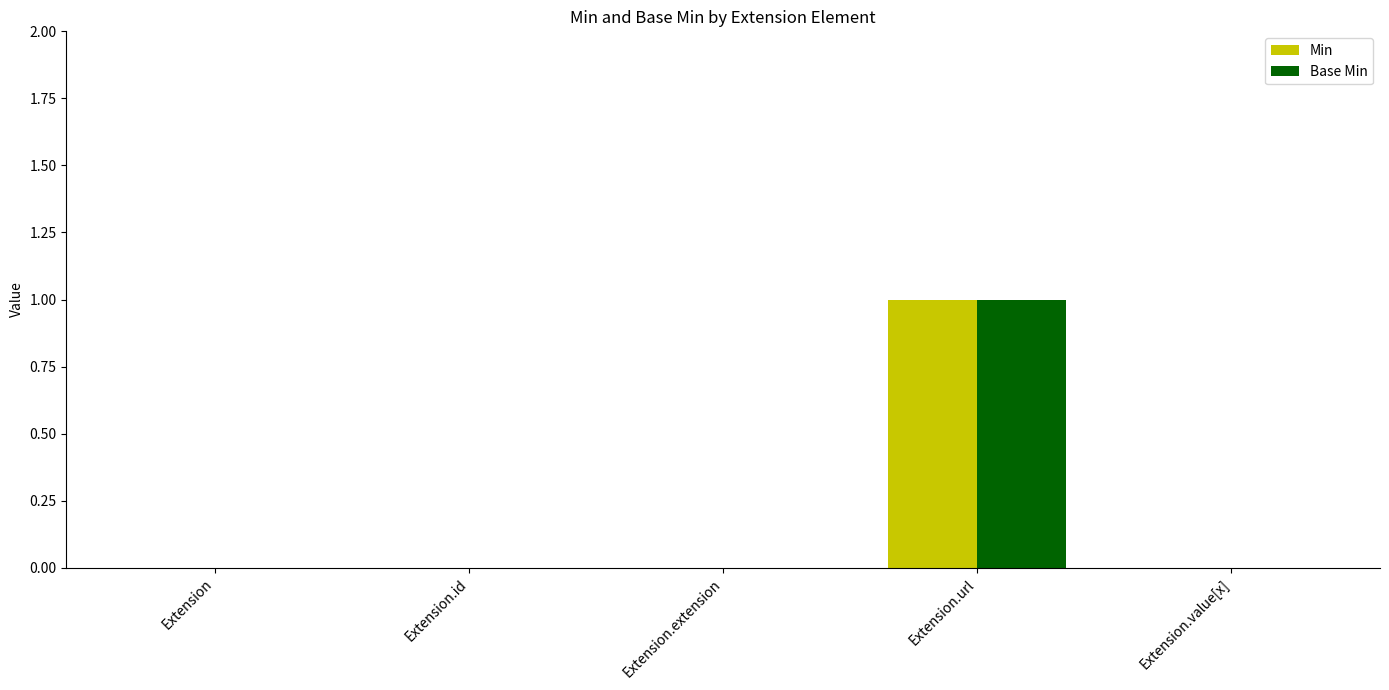

Count the Base Min values in the range 0 to 1.

5